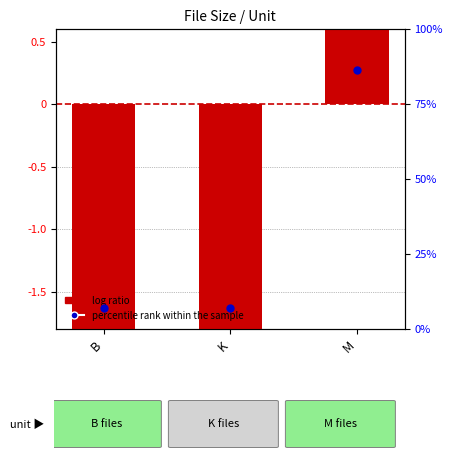

At which category is the sum across all series the highest?

M